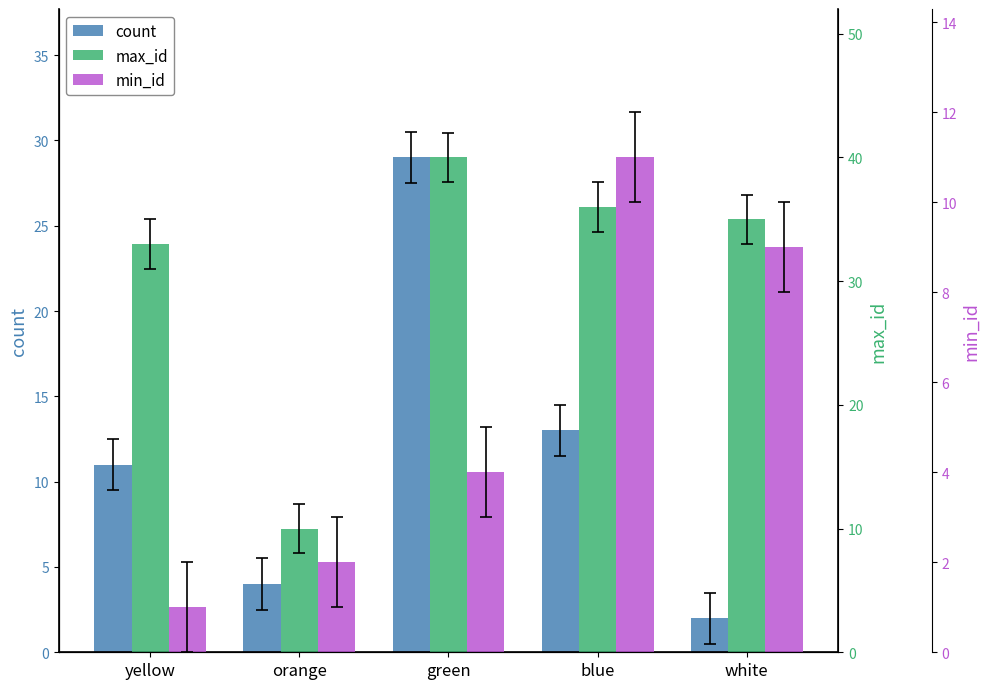

What is the sum of the count values at blue and yellow?

24